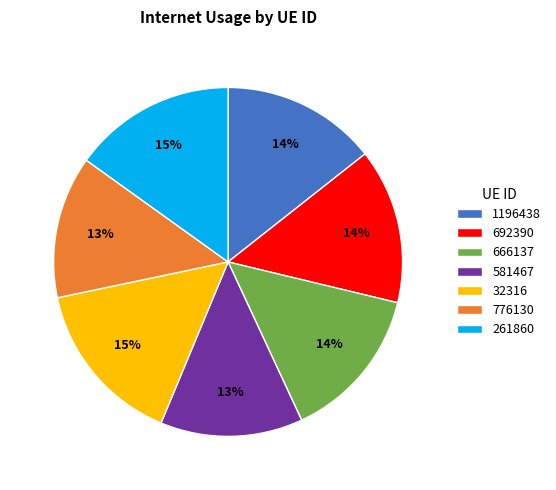

Is it true that 692390 is 20% of the pie?

False